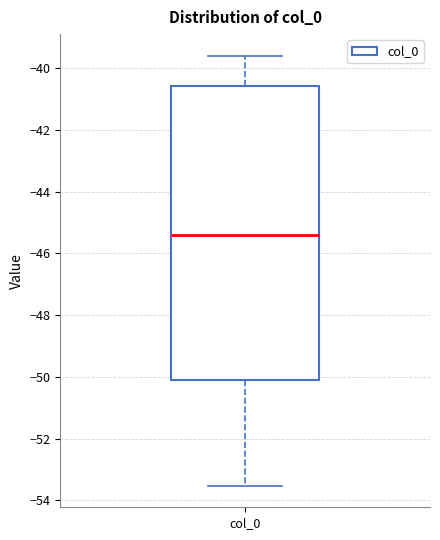

Where does the upper whisker of the box for col_0 end on the y-axis? The values are not printed on the chart, so give them approximately, as read against the axis.

-39.6